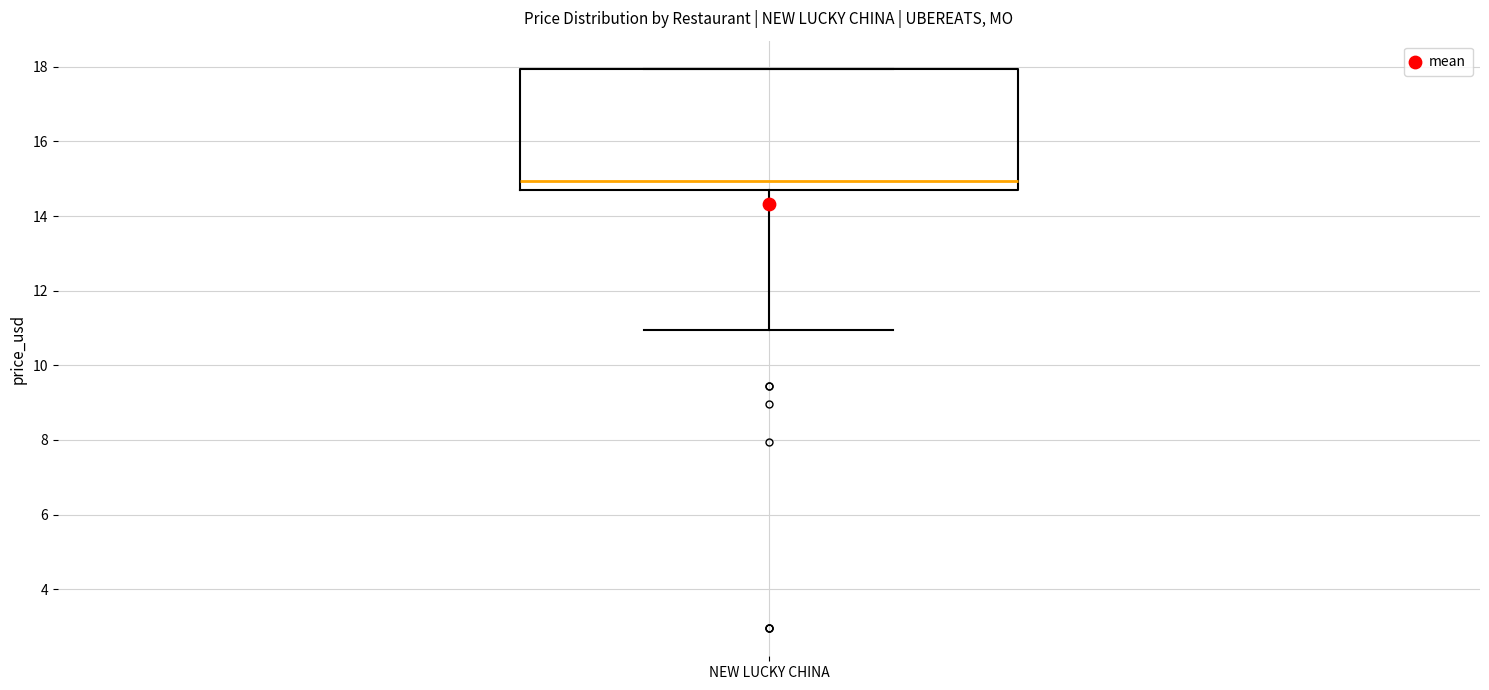

Read this box plot against the y-axis: the position of the median line, the range covered by the box, and the ends of both whiskers. The values are not printed on the chart, so give them approximately, as read against the axis.

median 15.0, box 14.8 to 18.0, whiskers 11.0 to 18.0